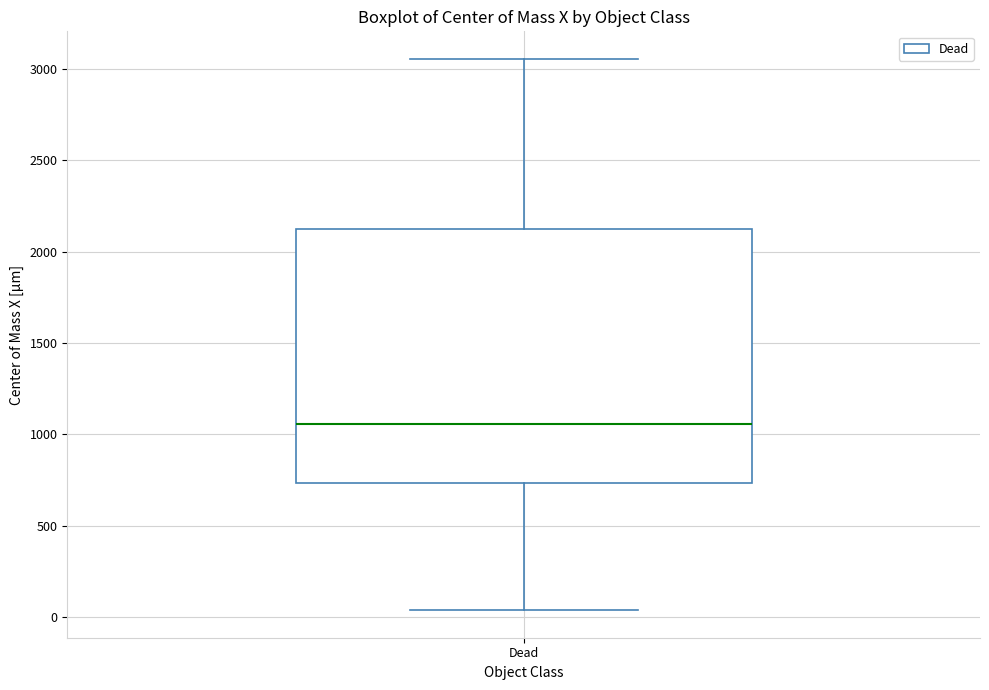

Transcribe this box plot: give where the median line is, the range the box spans, and where the two whiskers end, as read against the y-axis. The values are not printed on the chart, so give them approximately, as read against the axis.

median 1050, box 750 to 2100, whiskers 50 to 3050